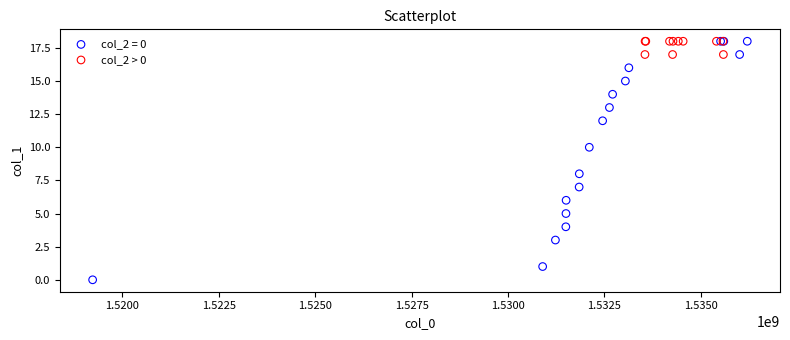

Which series has the largest Y range (max minus min)?

col_2 = 0